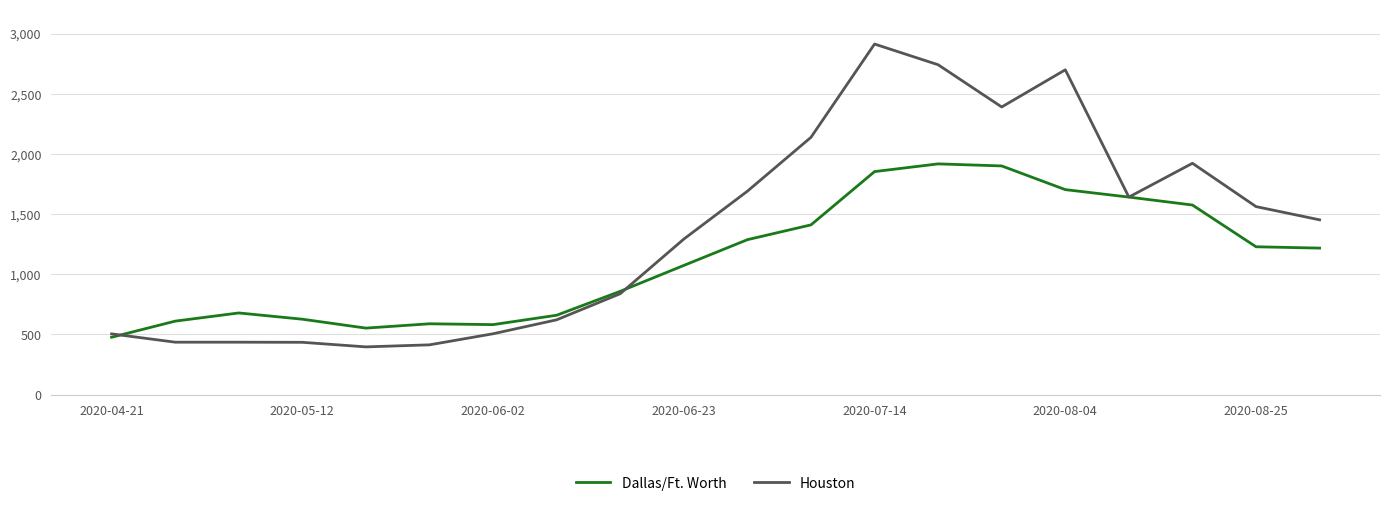

Which series has the largest total across all categories?

Houston